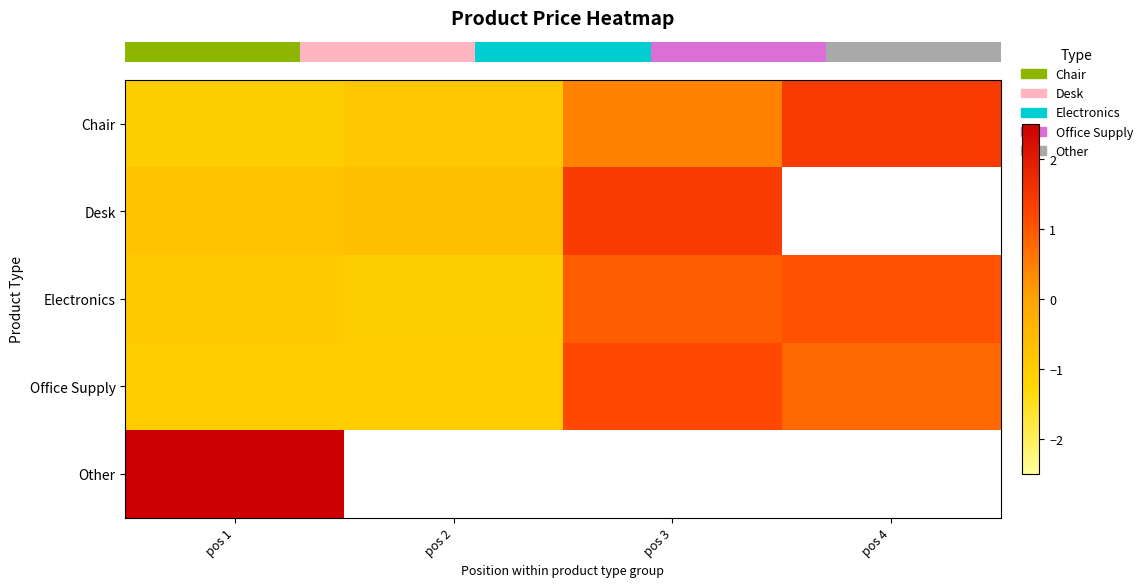

How many values in row_2 are below zero?

2